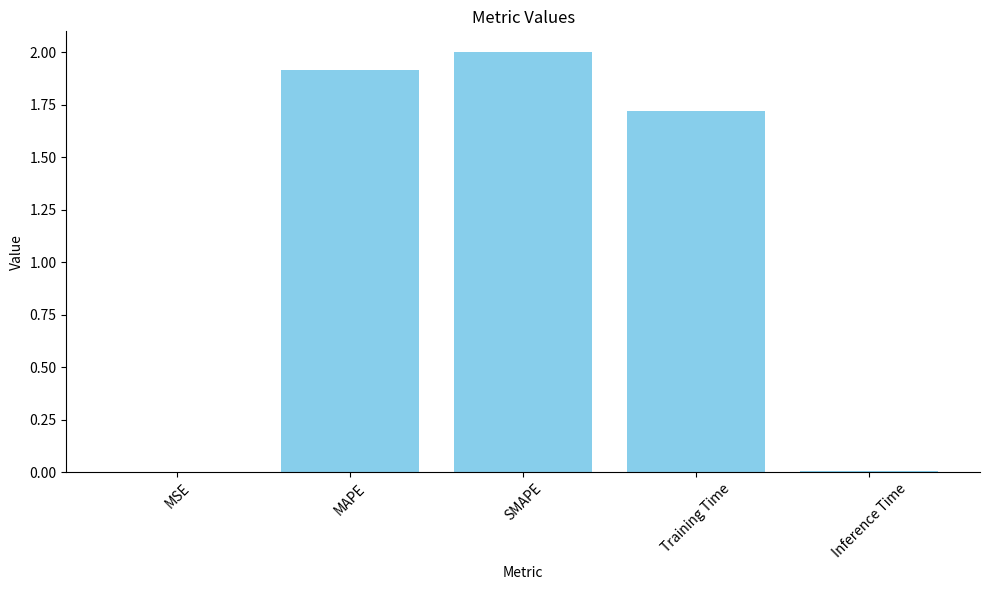

What is the change in value from MSE to SMAPE?

+2.0